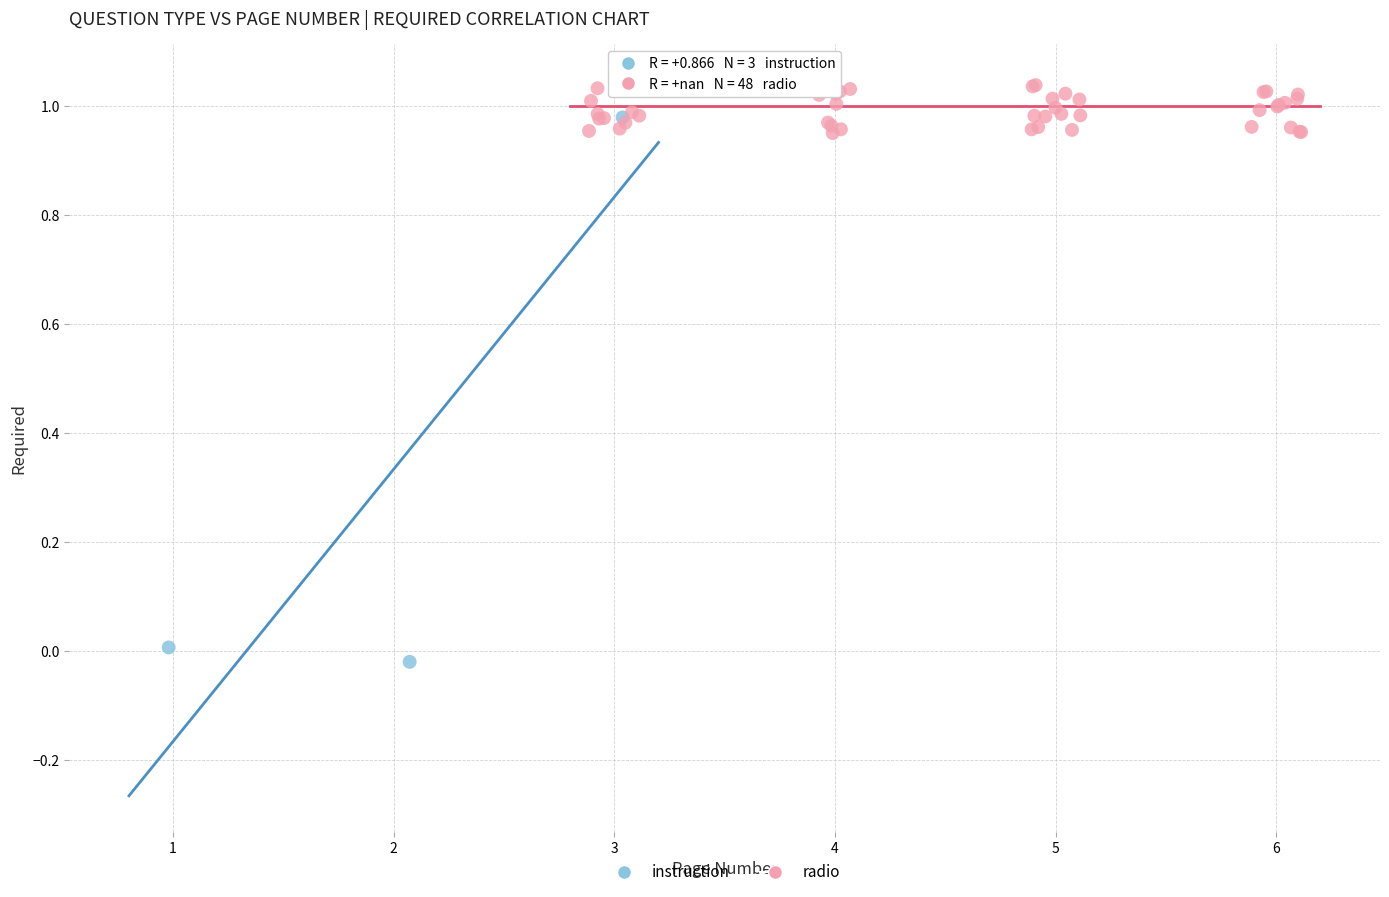

Which series has the widest spread of Y values?

instruction